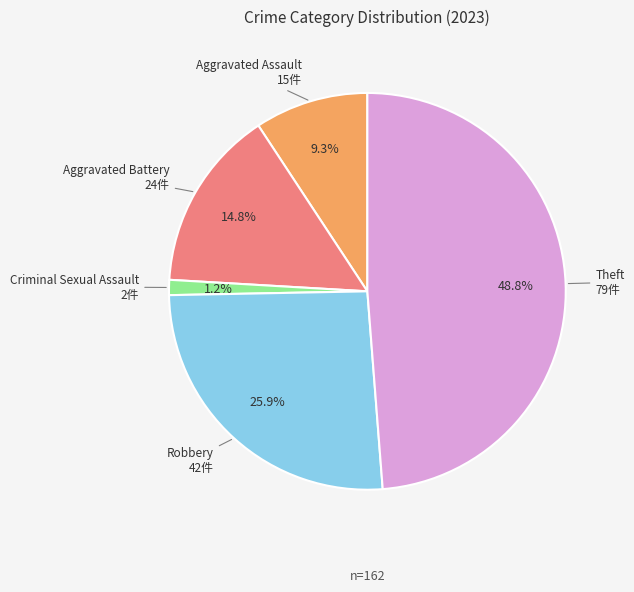

Does any single category account for the majority?

No